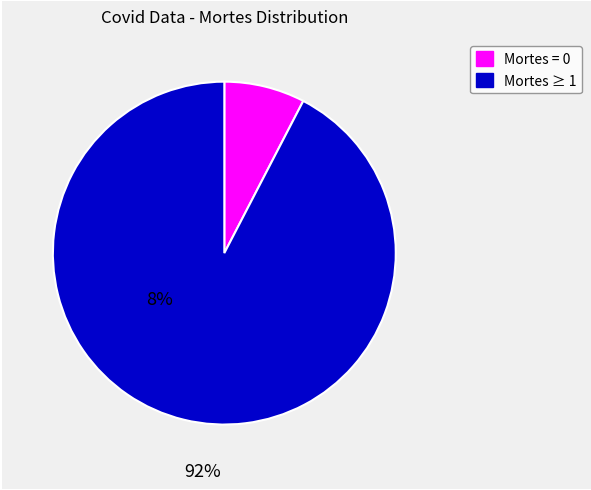

How many slices are in this pie chart?

2